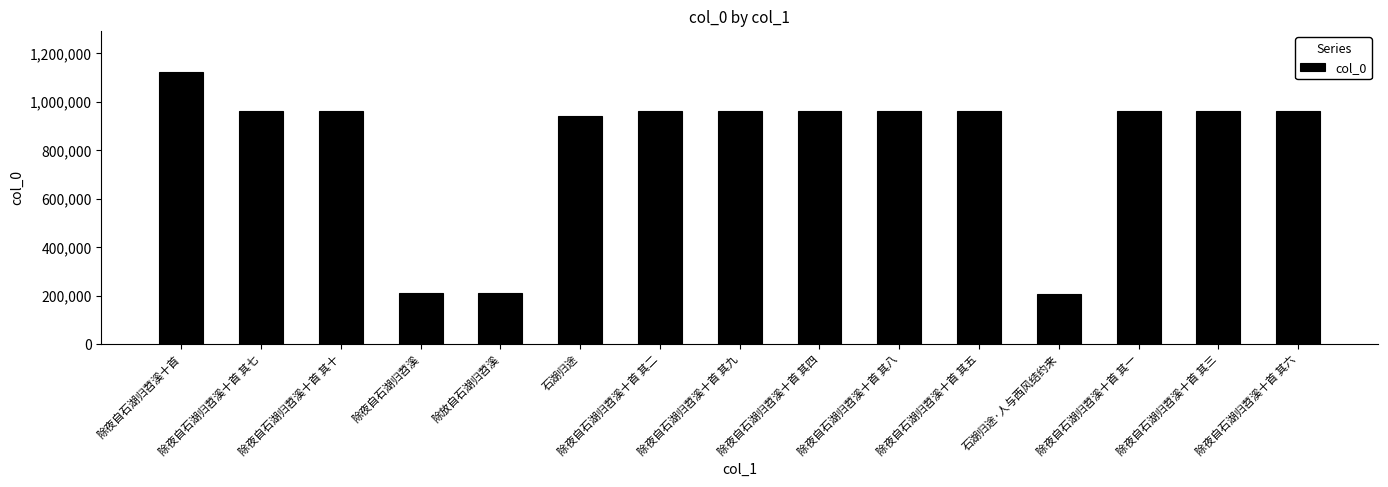

What is the label of the 12th bar from the right?

除夜自石湖归苕溪